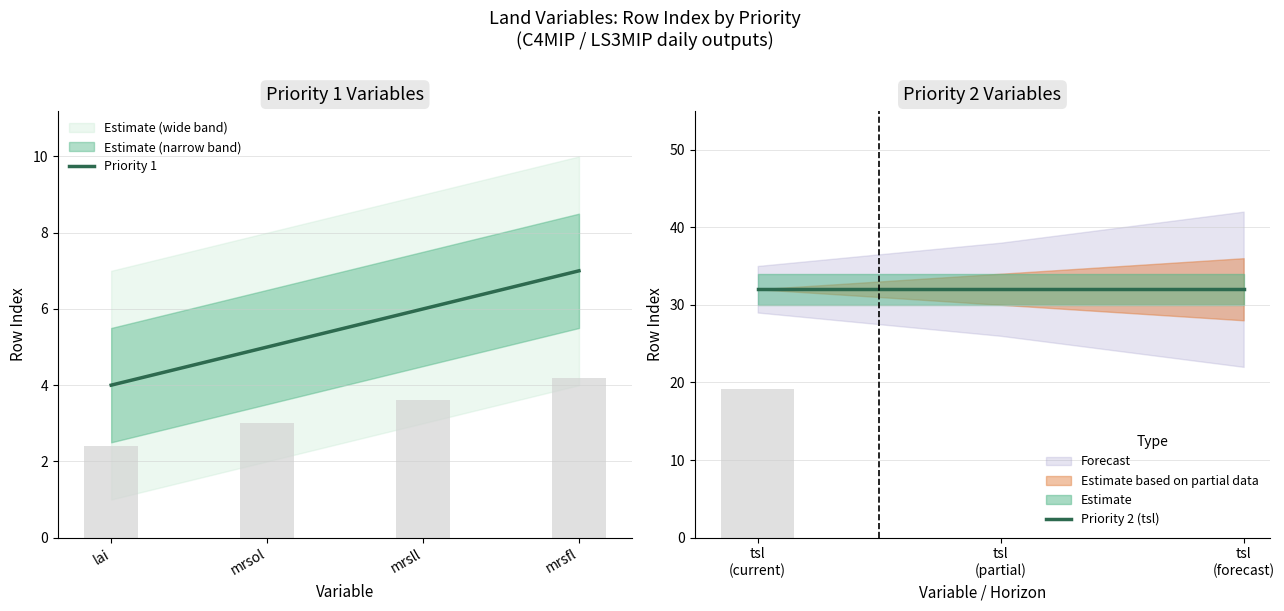

What is the lowest value of the Priority 1 series?

4